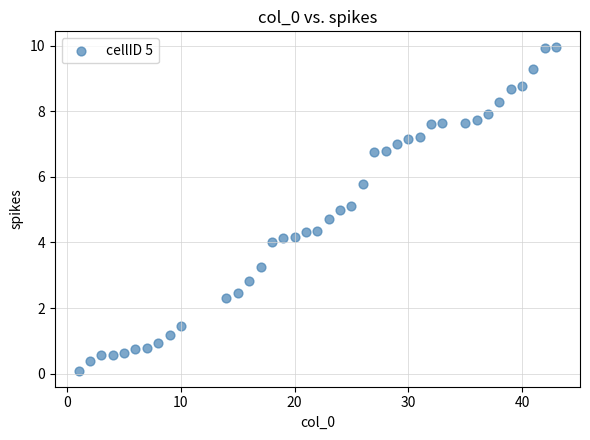

What is the range of Y values (max minus min)?

9.8